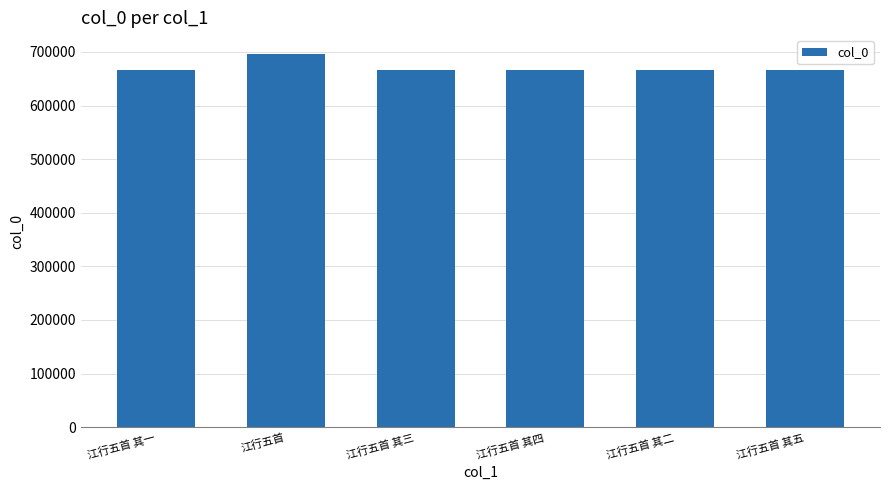

Count the number of data series in this chart.

1